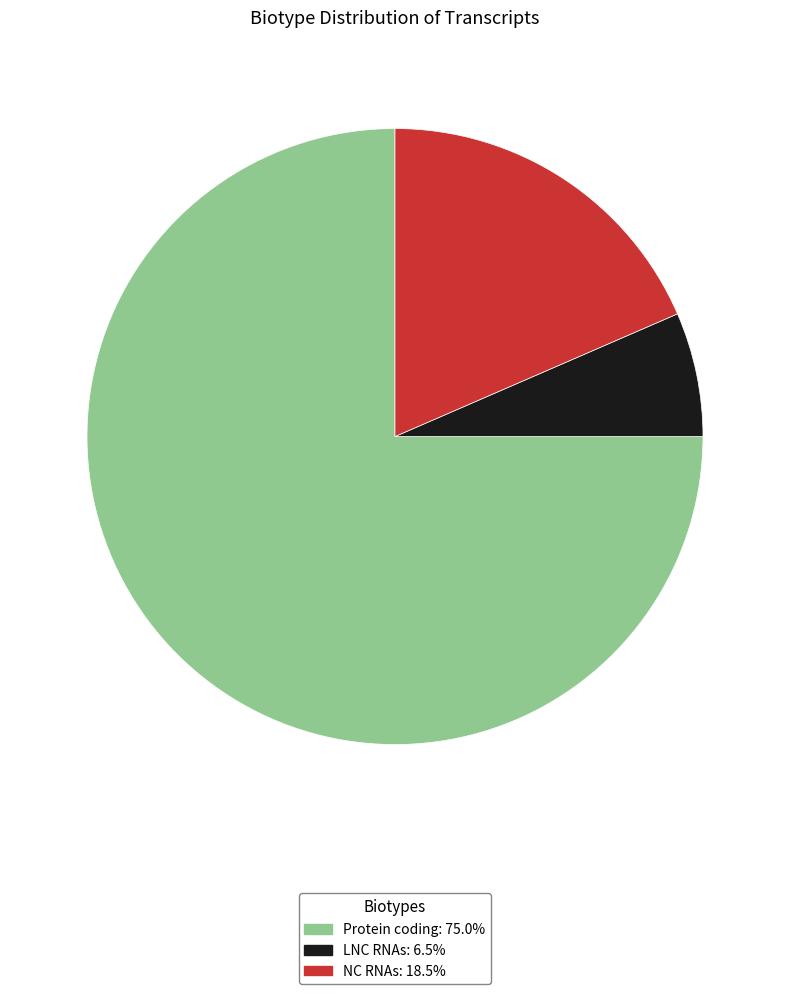

Approximately how many times larger is the value at NC RNAs compared to Protein coding?

0.2